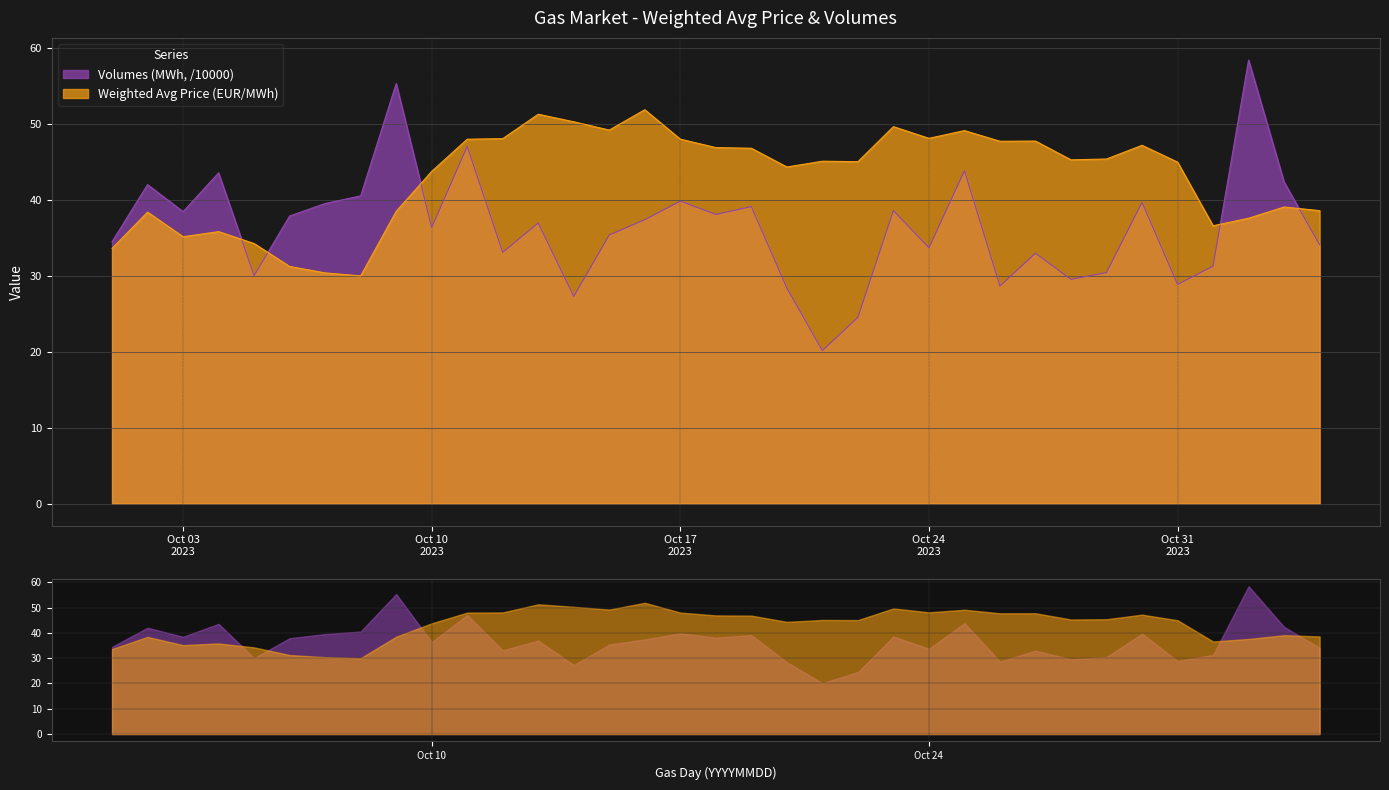

How many interior local valleys does the Weighted Avg Price (EUR/MWh) series have?

9